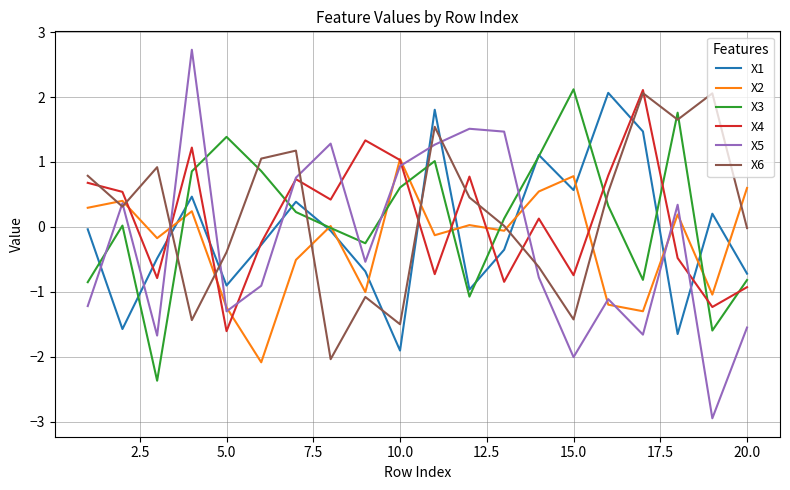

What is the highest value of the X3 series?

2.1